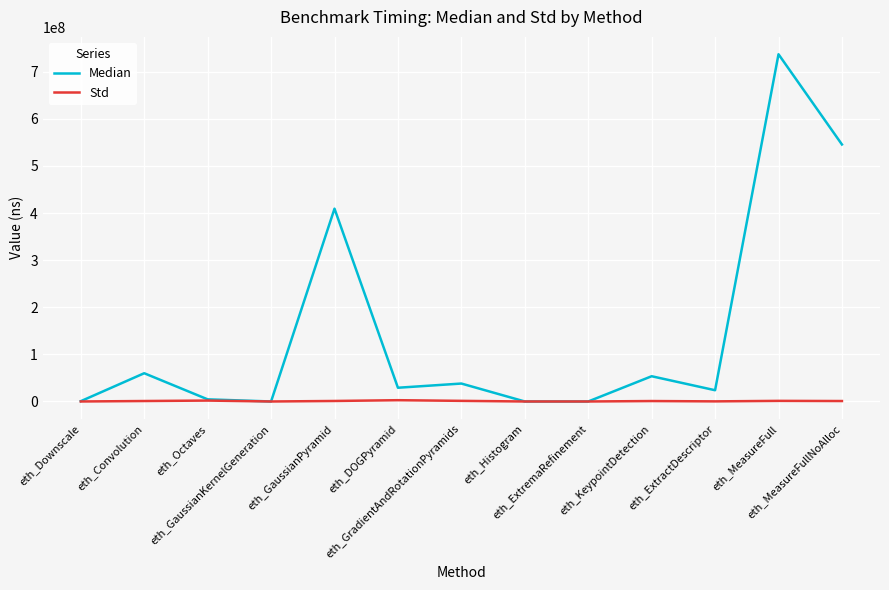

At how many categories does at least one series exceed 456309213?

2